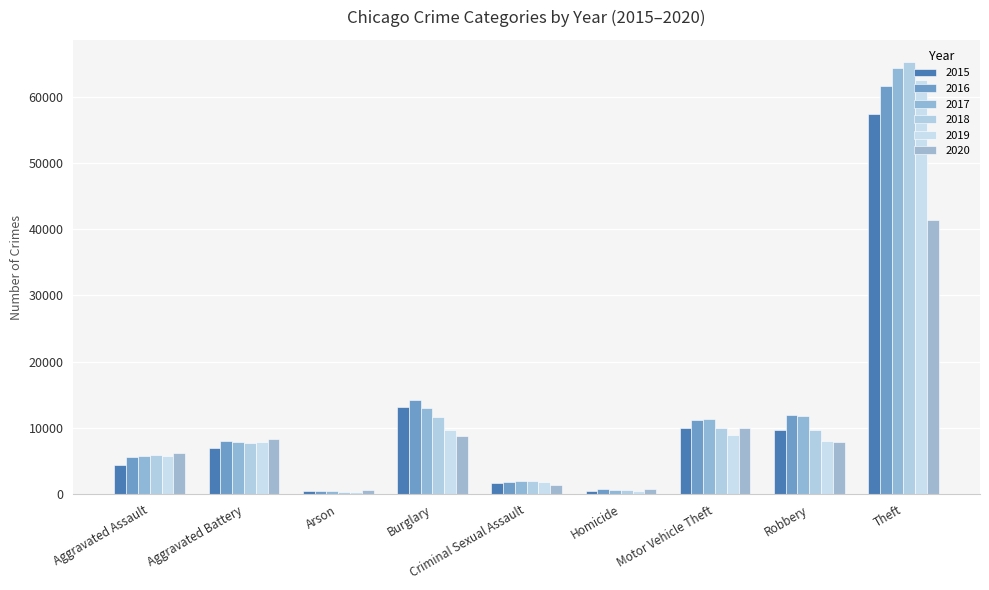

Count the number of categories in the chart.

9